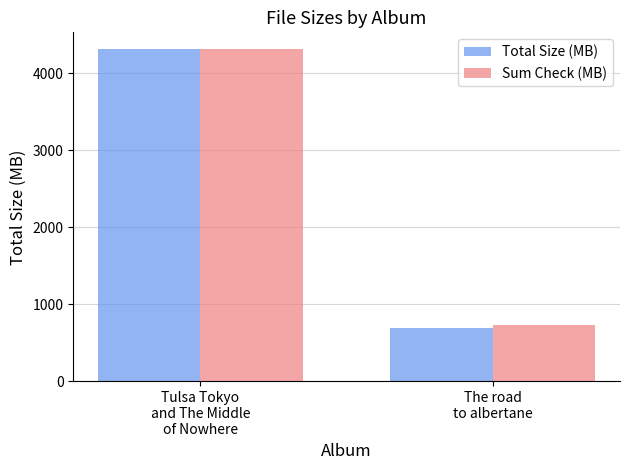

Reading left to right, extract all data points from this chart.

Total Size (MB): 4313.0	686.3
Sum Check (MB): 4313.0	737.2